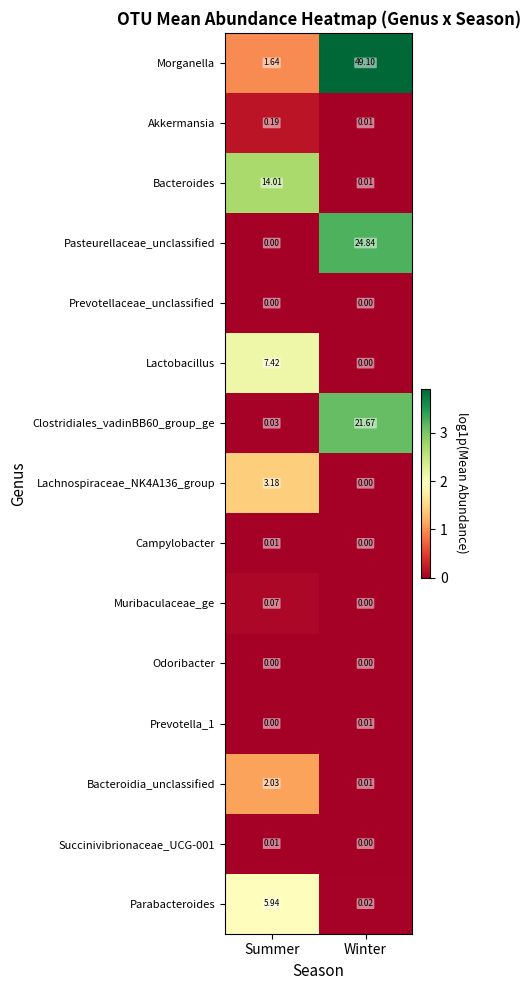

Where does the Morganella series first go above 49?

Winter